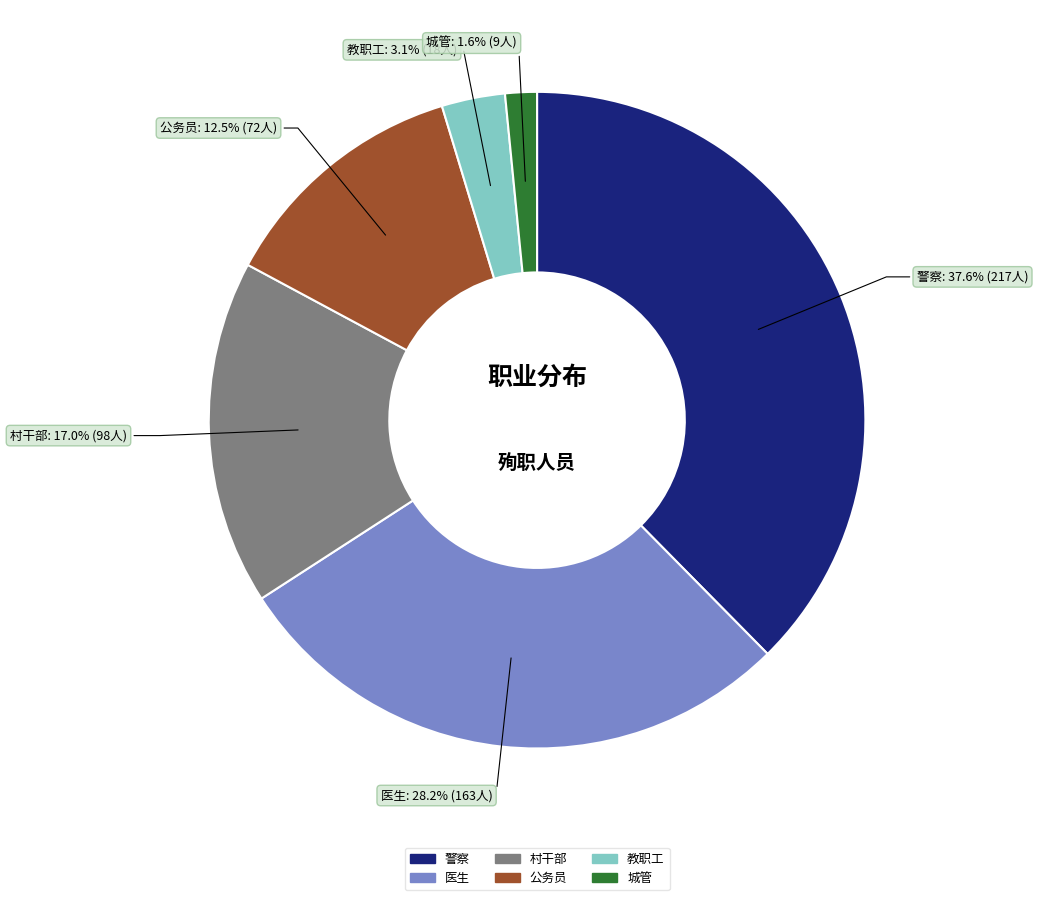

What percentage do 村干部 and 警察 together represent?

54.6%